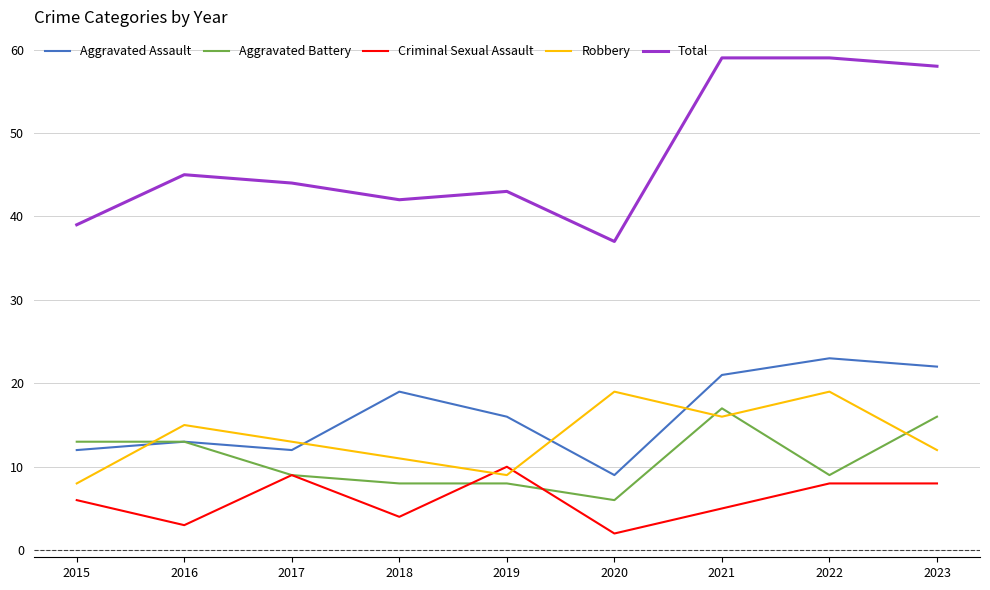

Reading left to right, extract all data points from this chart.

Aggravated Assault: 2015=12	2016=13	2017=12	2018=19	2019=16	2020=9	2021=21	2022=23	2023=22
Aggravated Battery: 2015=13	2016=13	2017=9	2018=8	2019=8	2020=6	2021=17	2022=9	2023=16
Criminal Sexual Assault: 2015=6	2016=3	2017=9	2018=4	2019=10	2020=2	2021=5	2022=8	2023=8
Robbery: 2015=8	2016=15	2017=13	2018=11	2019=9	2020=19	2021=16	2022=19	2023=12
Total: 2015=39	2016=45	2017=44	2018=42	2019=43	2020=37	2021=59	2022=59	2023=58